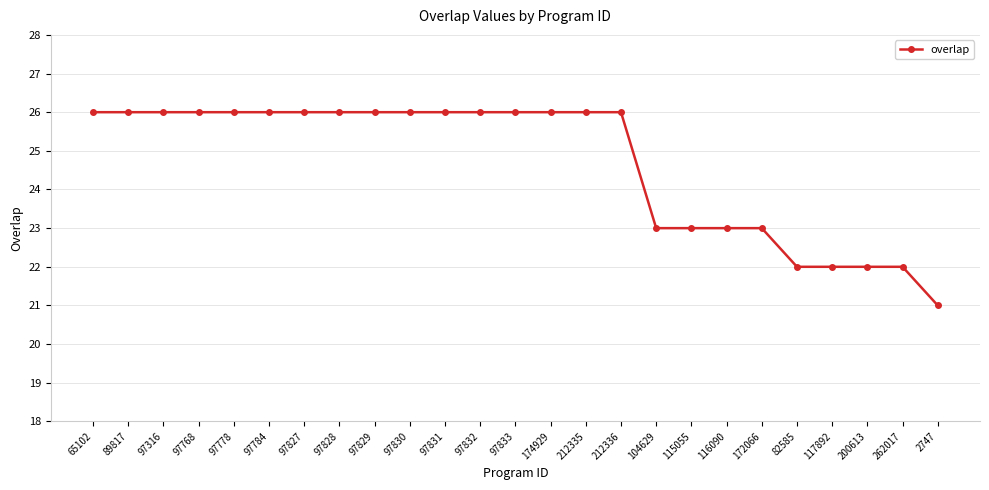

Which label corresponds to the smallest value in the chart?

2747